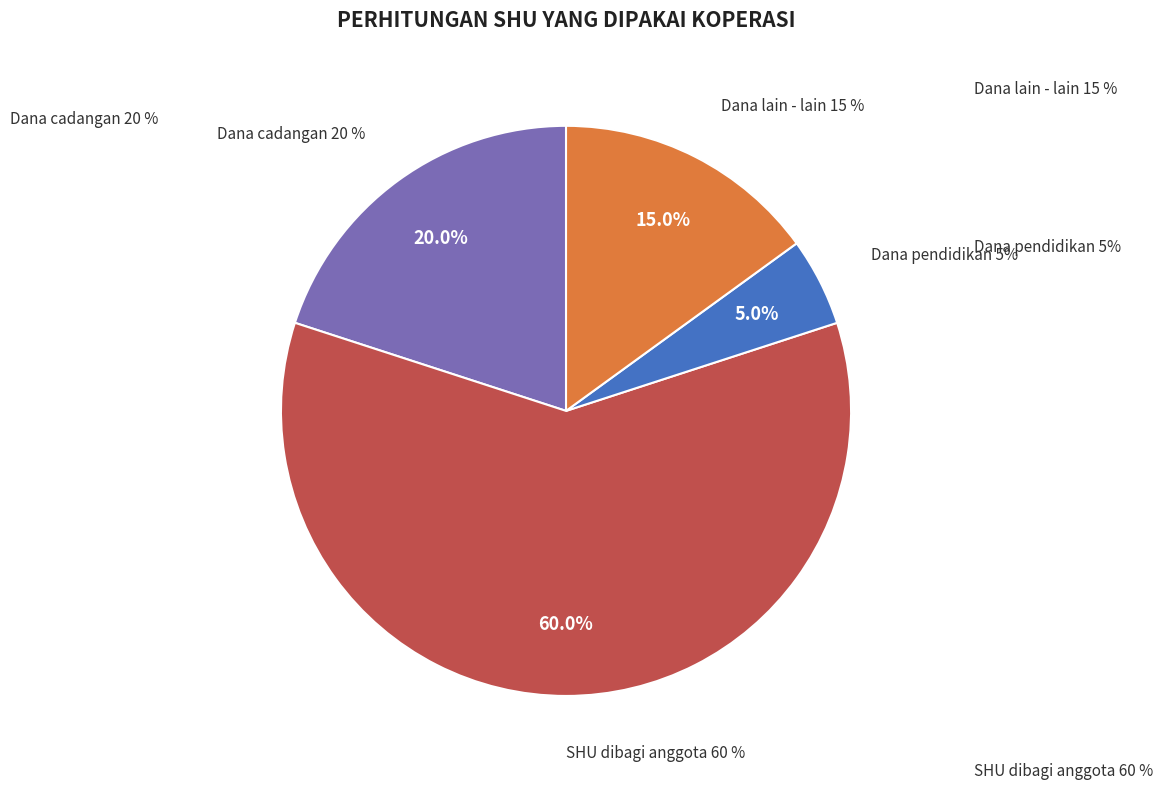

The Dana pendidikan 5% slice represents 1% of the pie. True or false?

False